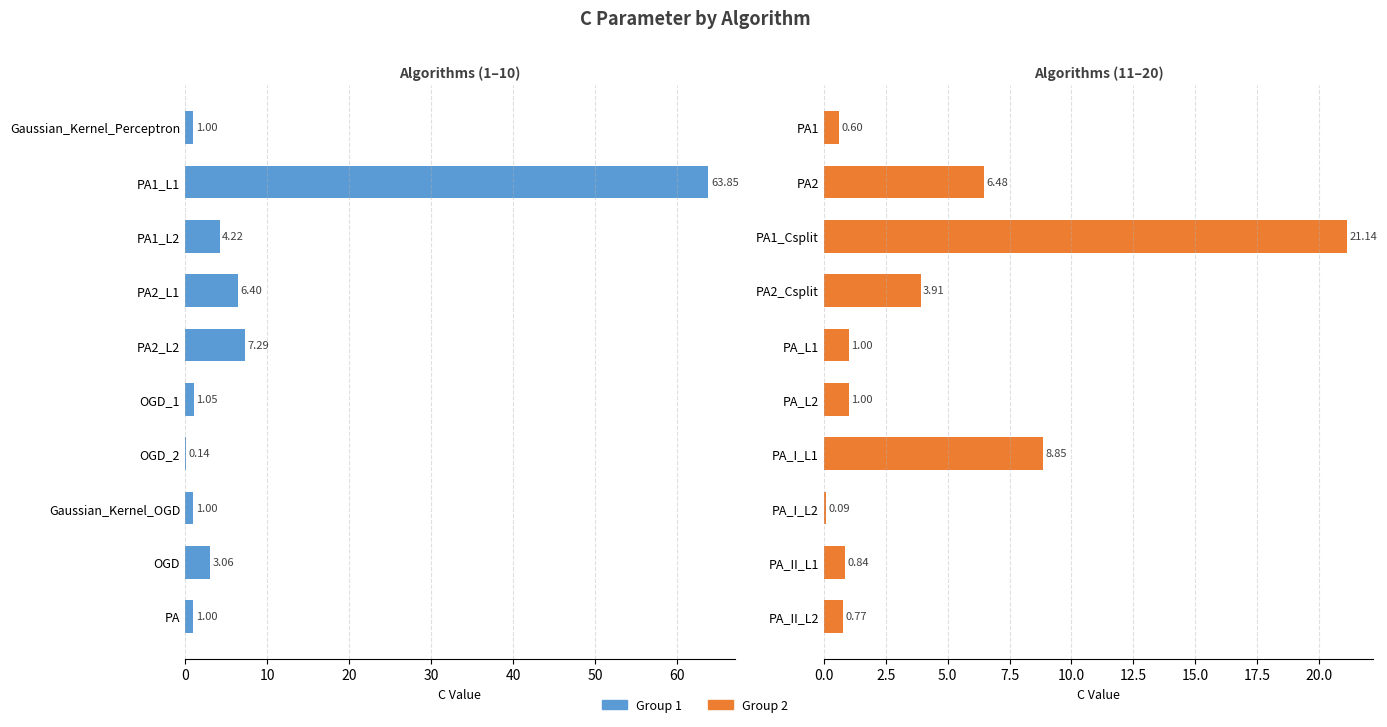

Is it true that Group 1 equals 0.1 at OGD_2?

True